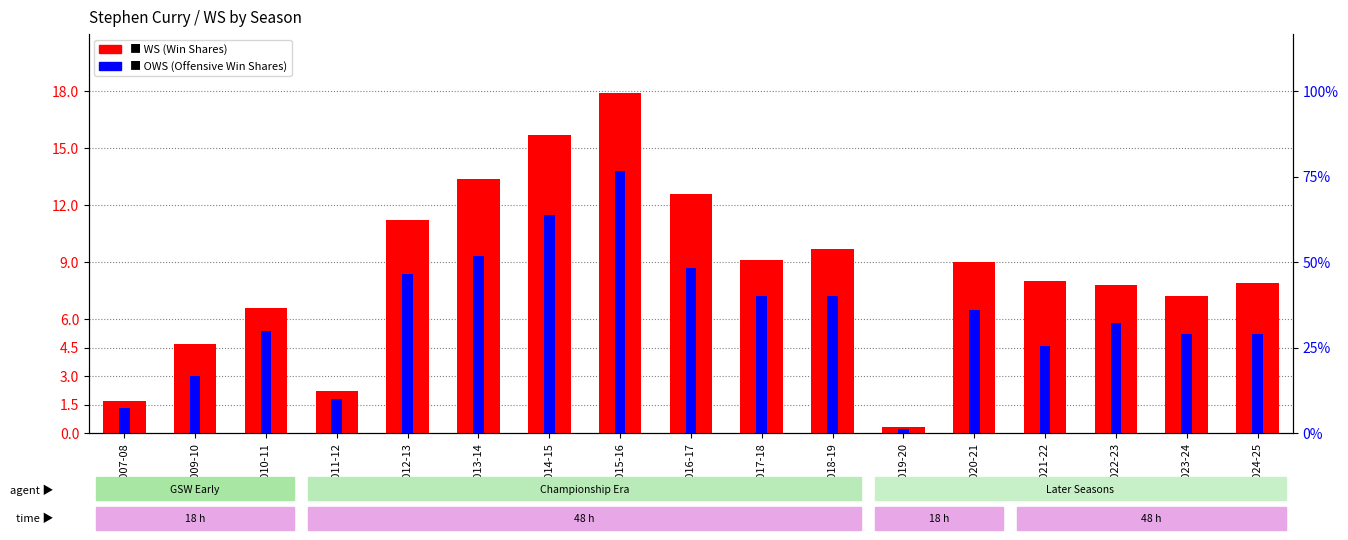

True or false: OWS has a value of 2.5 at 2012-13.

False